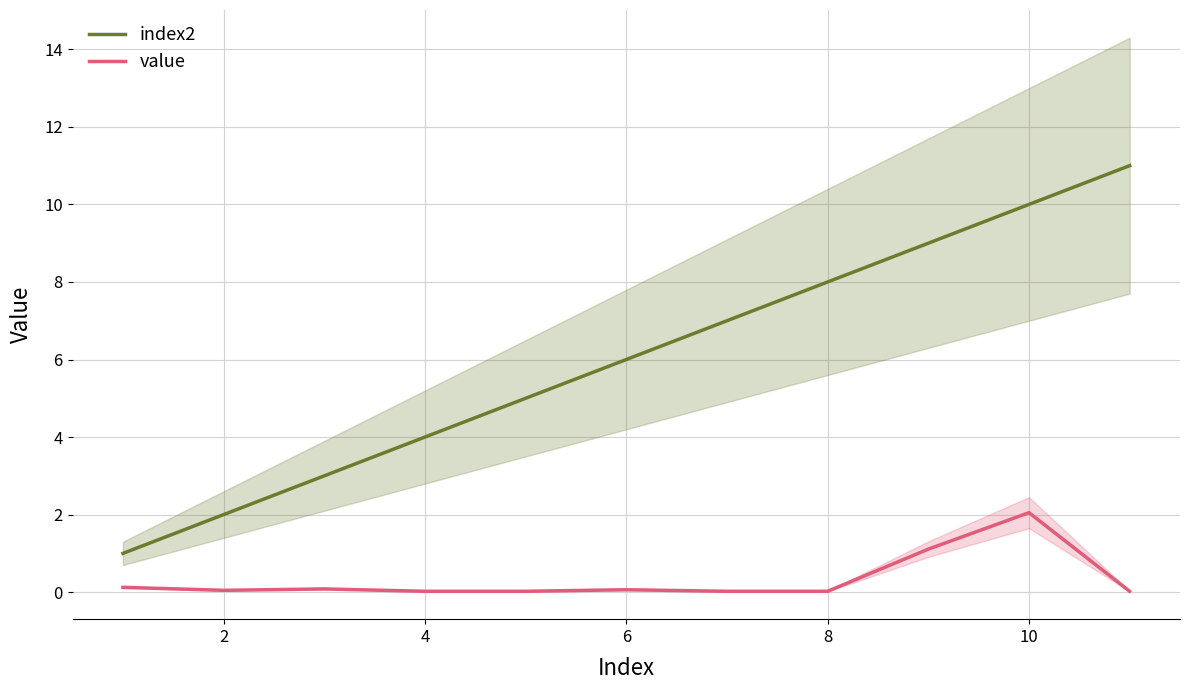

The value series shows 0.0 at 8. True or false?

True